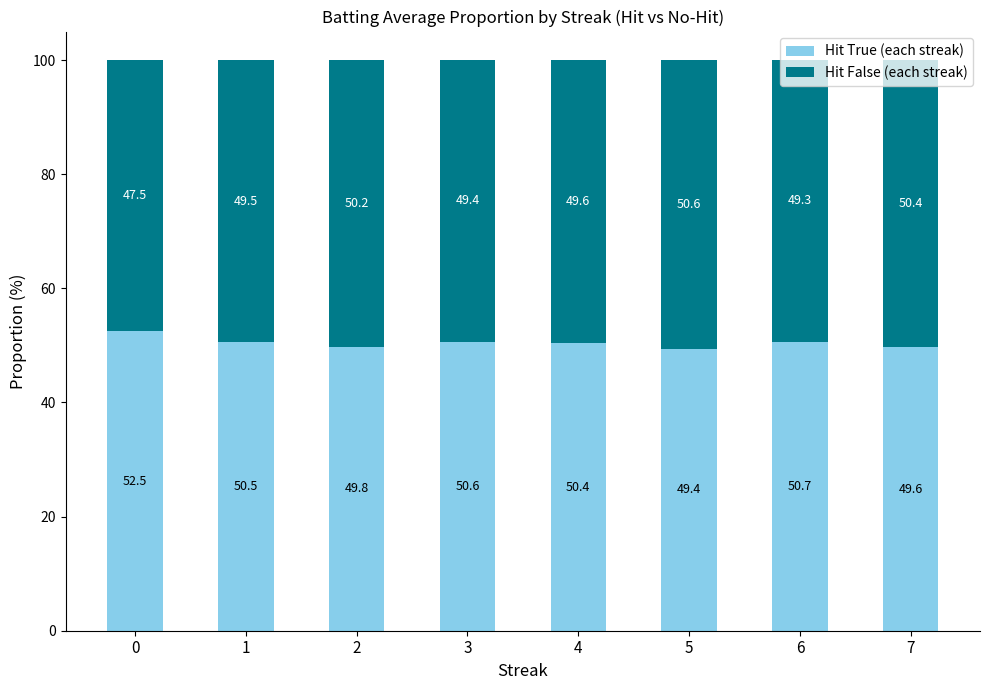

What is the difference between the maximum and minimum values in the Hit True (each streak) series?

3.0